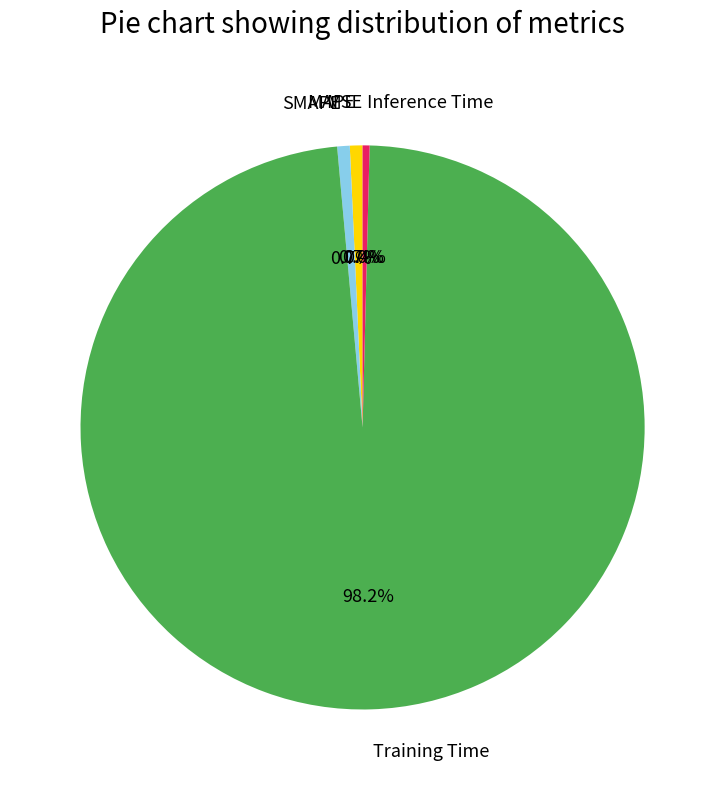

What percentage is NOT represented by SMAPE?

99.3%